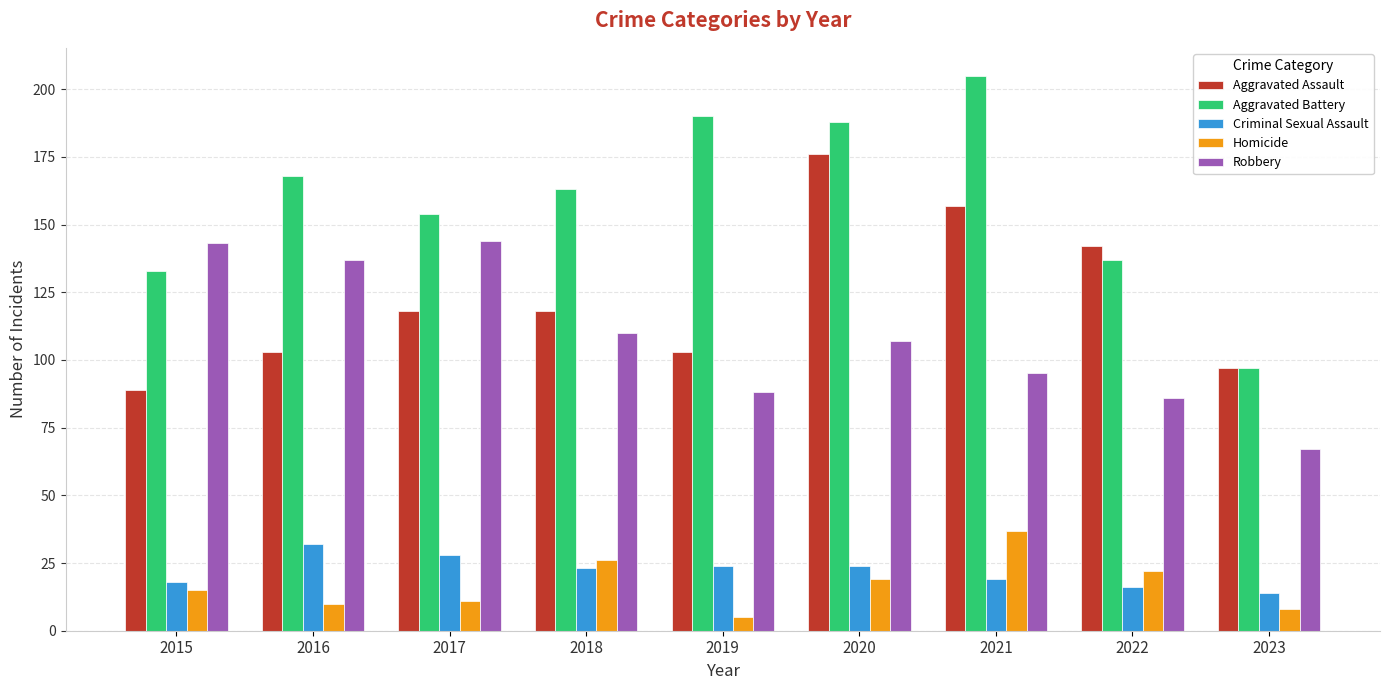

Which series has the widest spread of values?

Aggravated Battery